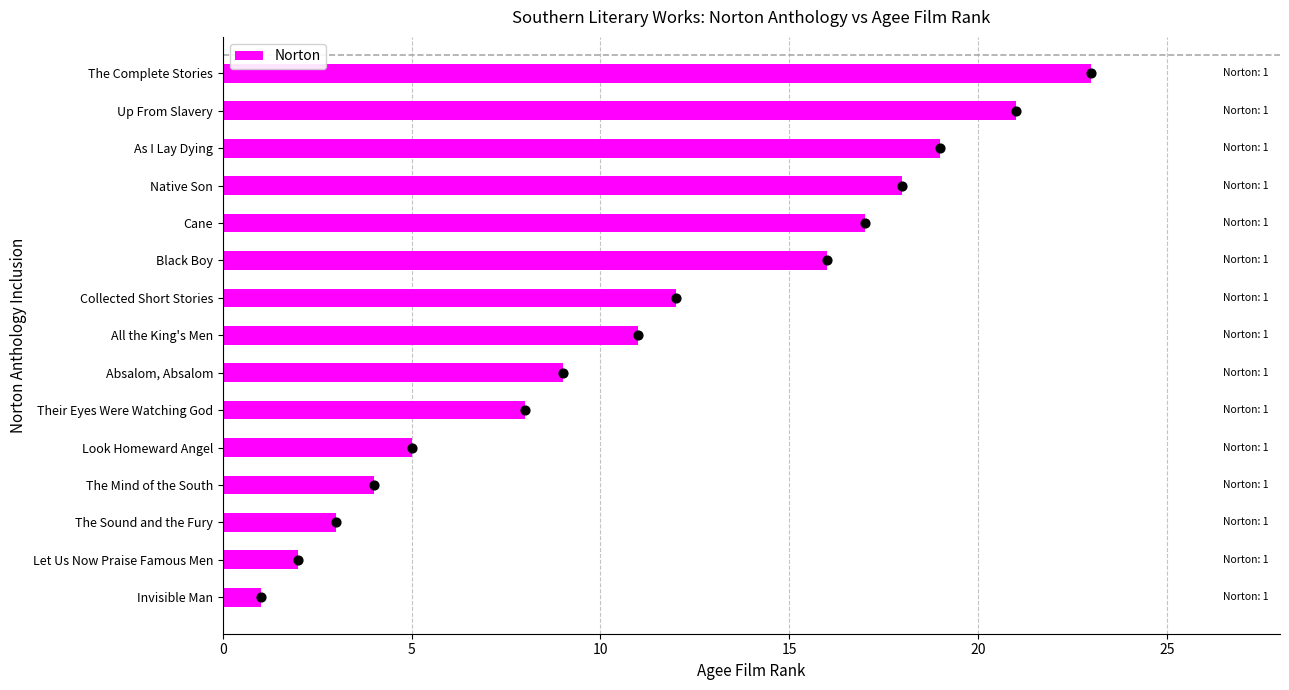

Is it true that Norton equals 18 at Native Son?

True